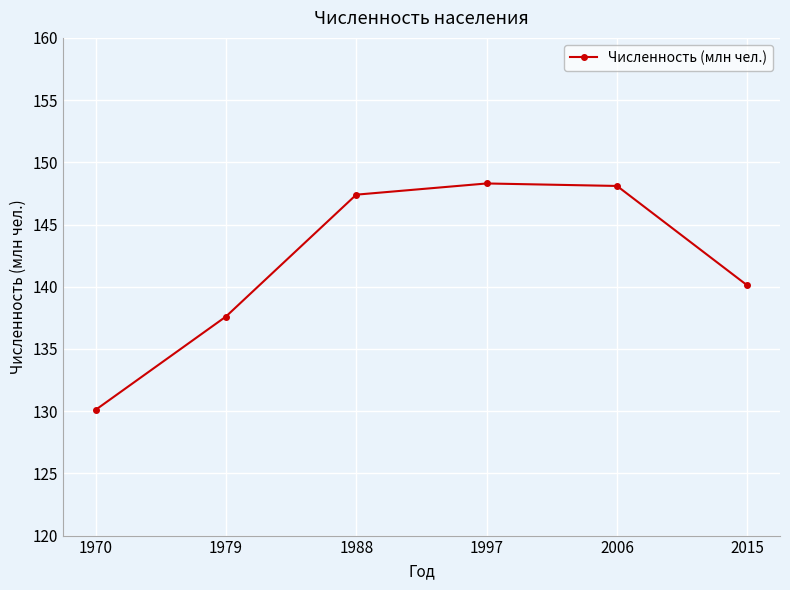

How many points are higher than both their immediate neighbors (excluding endpoints)?

1